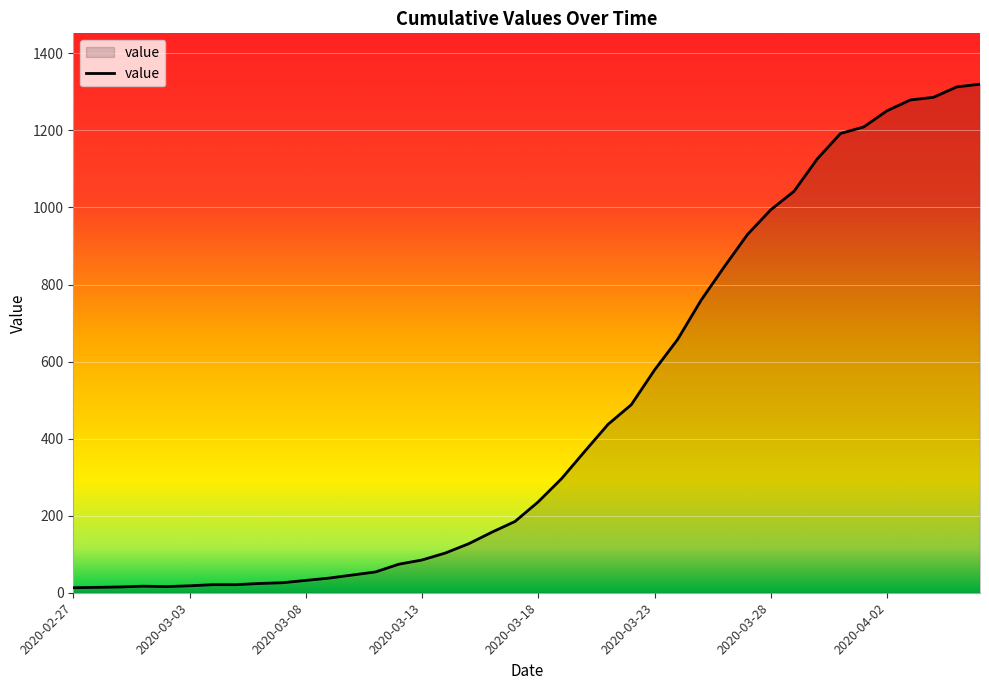

What is the maximum value shown in the chart?

1320